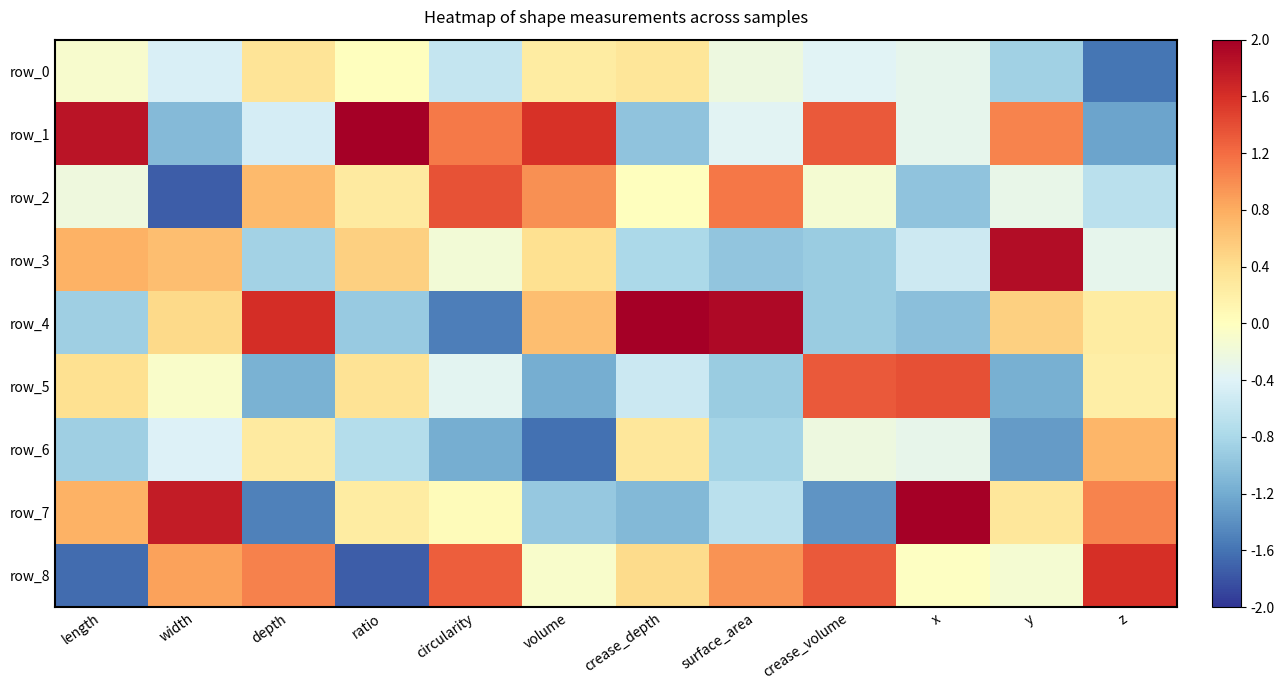

True or false: row_6 has a value of 0.3 at crease_depth.

True